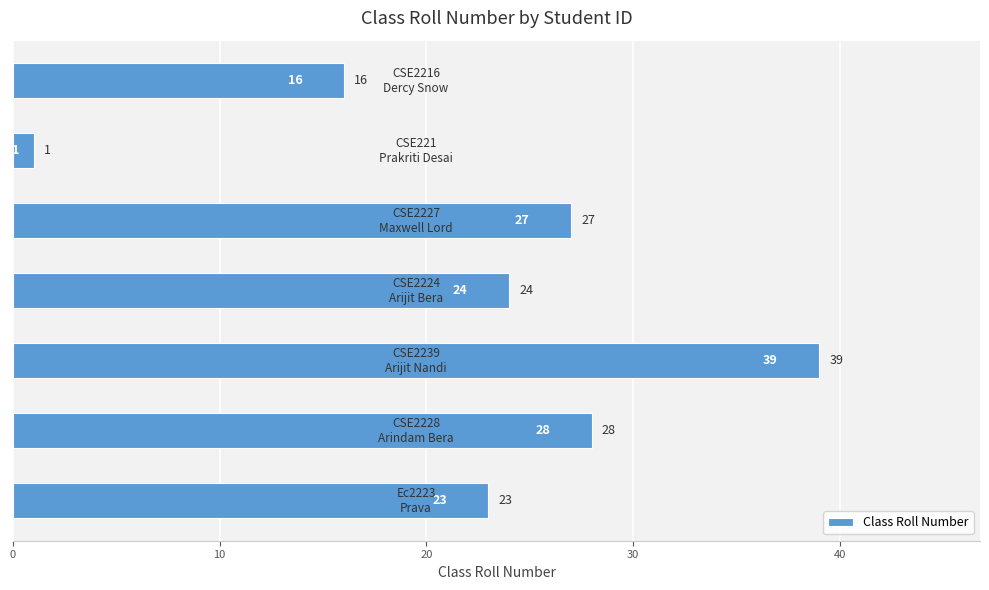

What is the average value?

23